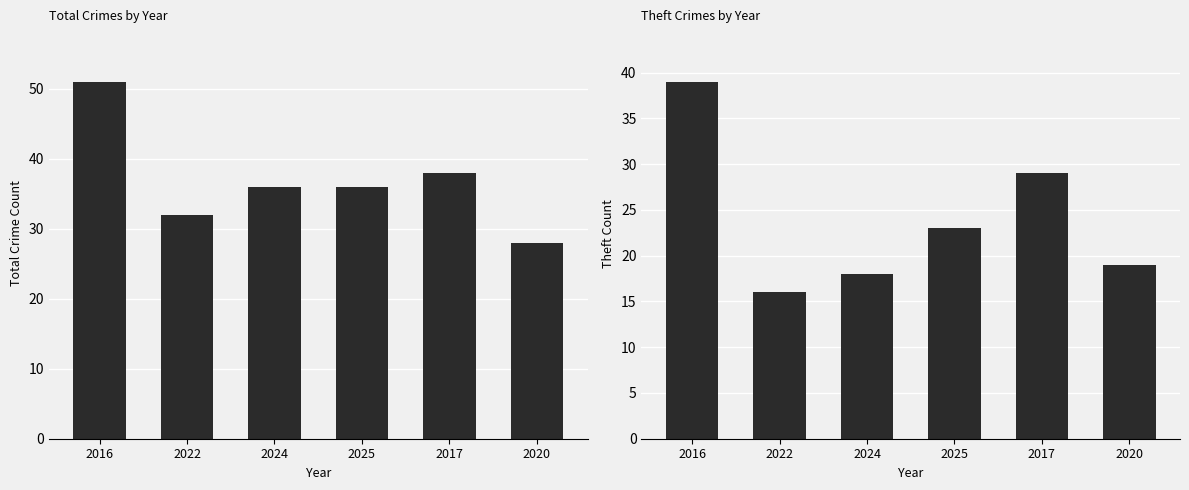

Reading left to right, transcribe all the data shown in this chart.

Total: 2016=51	2022=32	2024=36	2025=36	2017=38	2020=28
Theft: 2016=39	2022=16	2024=18	2025=23	2017=29	2020=19